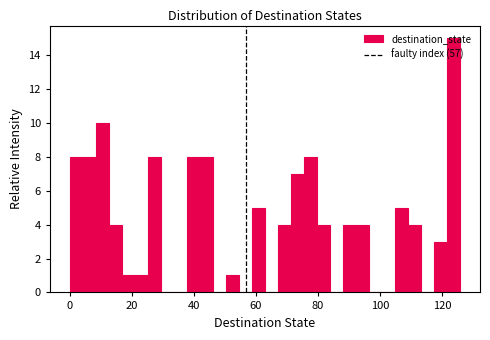

Around what value on the x-axis is the tallest bar? Give the approximate position of its centre, as read against the axis.

124